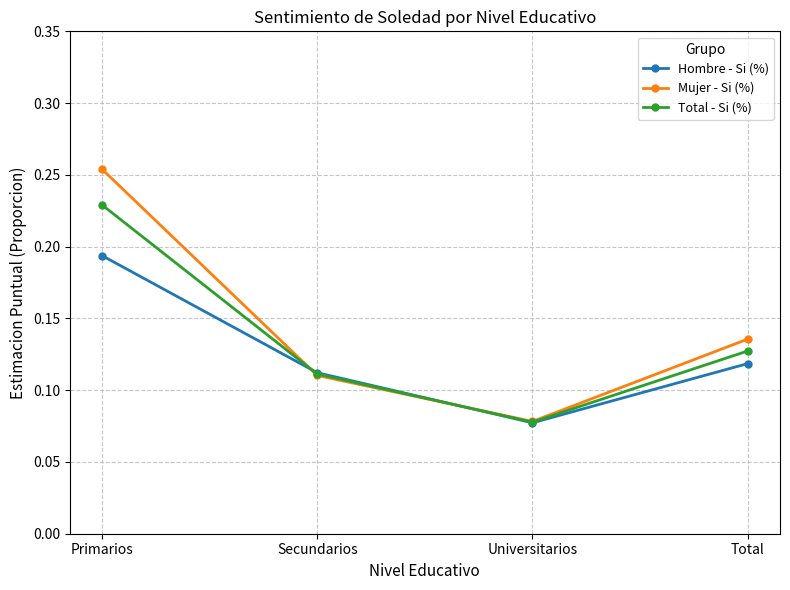

Rank the series by their maximum value, from highest to lowest.

Mujer - Si (%), Total - Si (%), Hombre - Si (%)